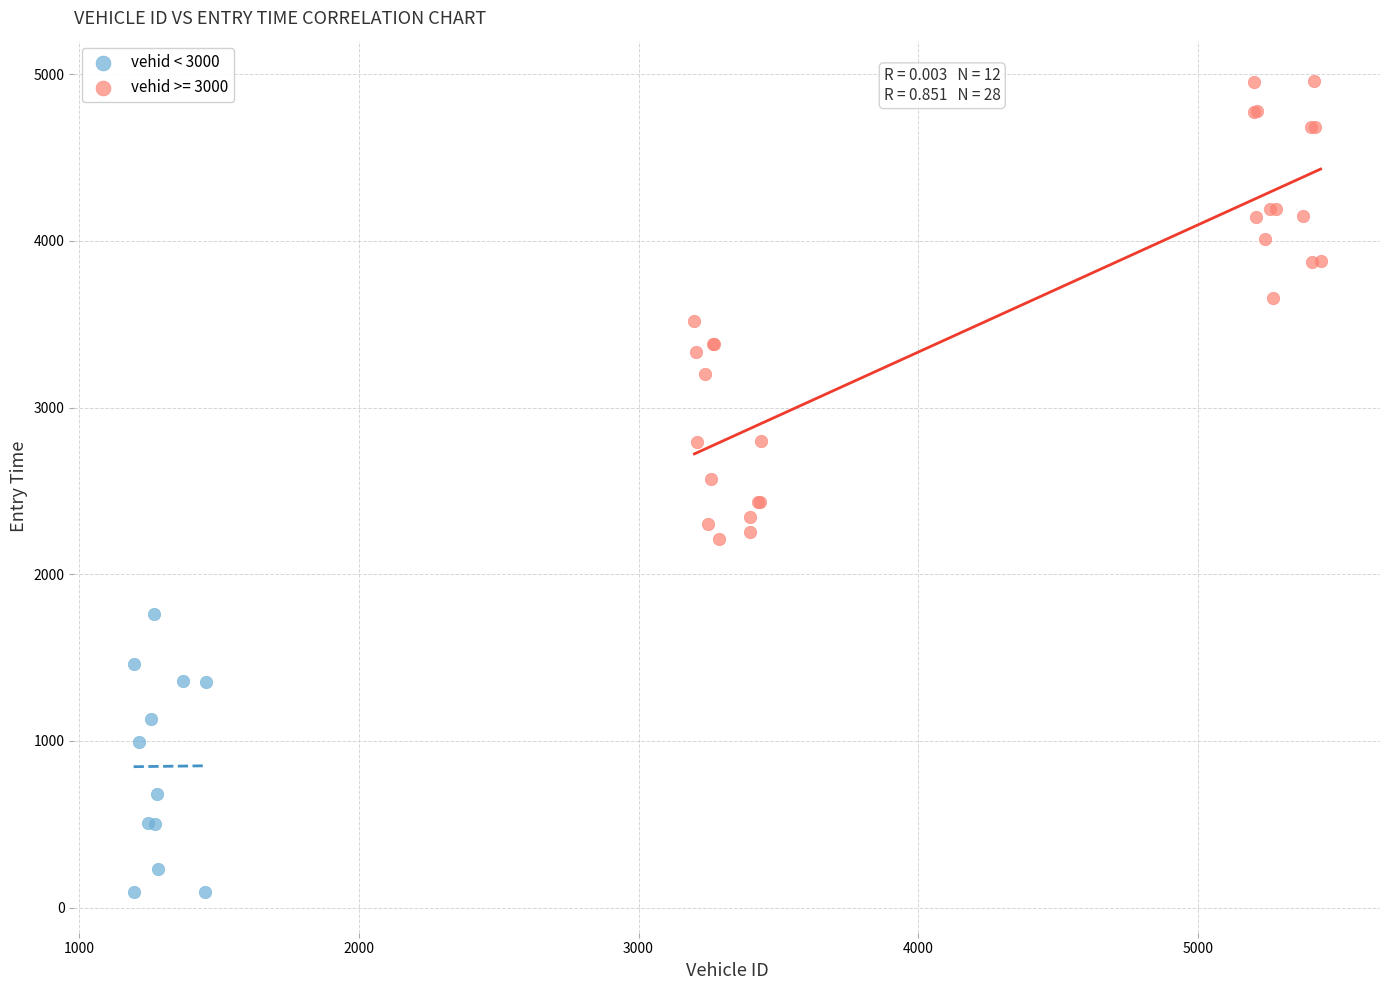

Which series contains the highest Y value?

vehid >= 3000